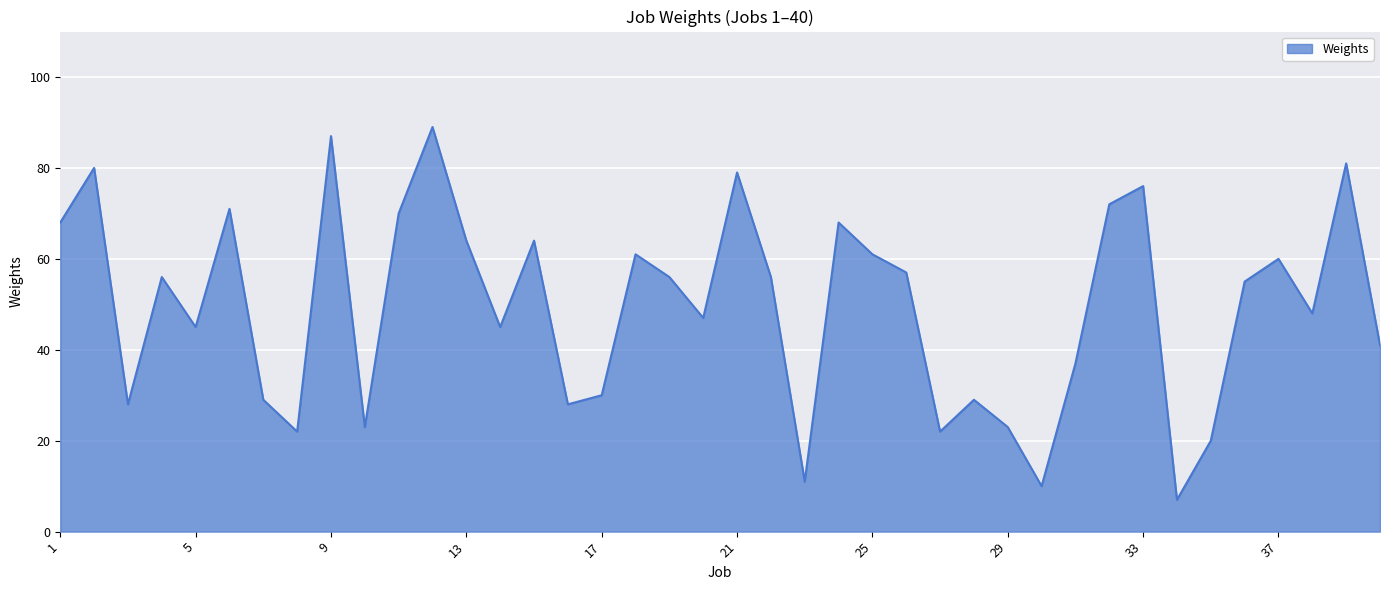

What is the maximum value shown in the chart?

89